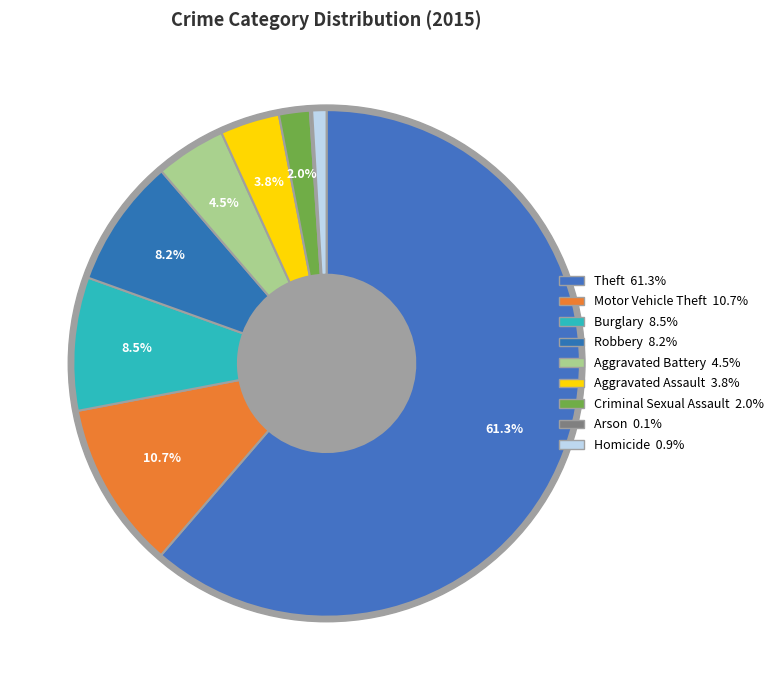

True or false: Burglary accounts for 1% of the total.

False